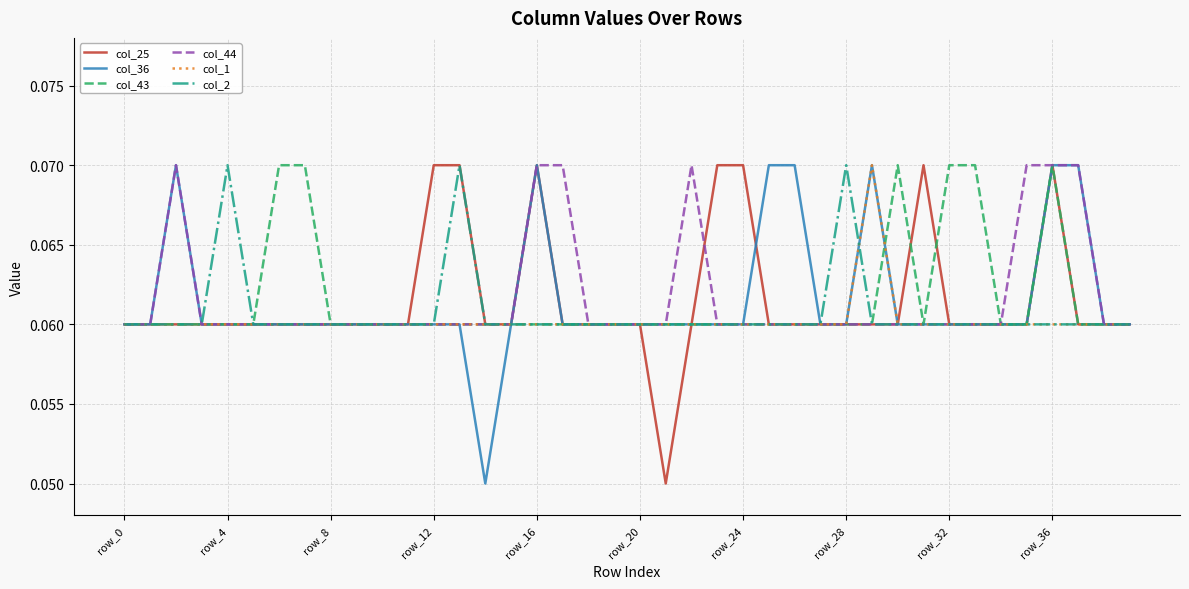

True or false: col_1 has a value of 0.0 at row_24.

False